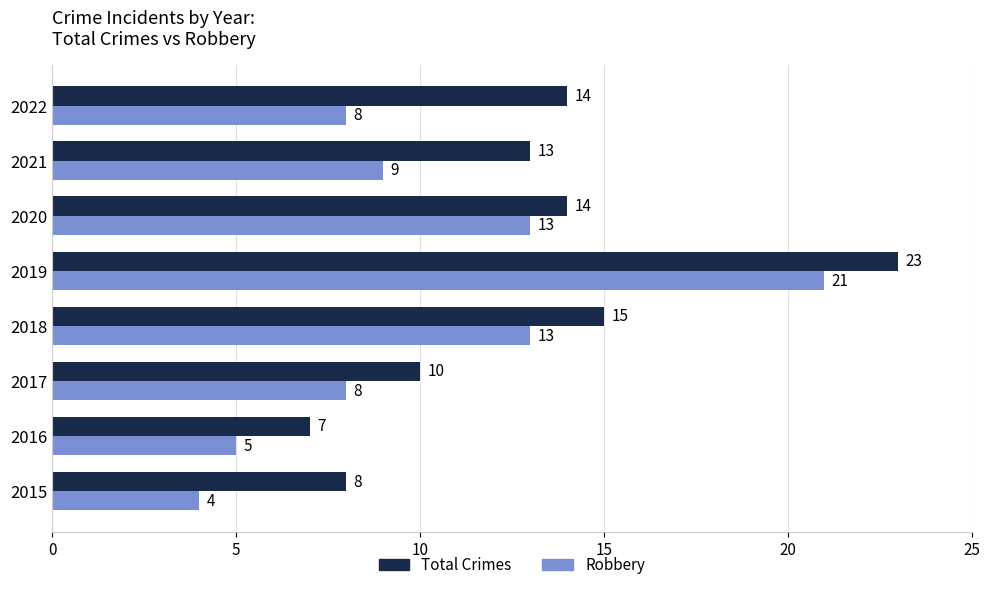

Rank the series by their average value, from lowest to highest.

Robbery, Total Crimes